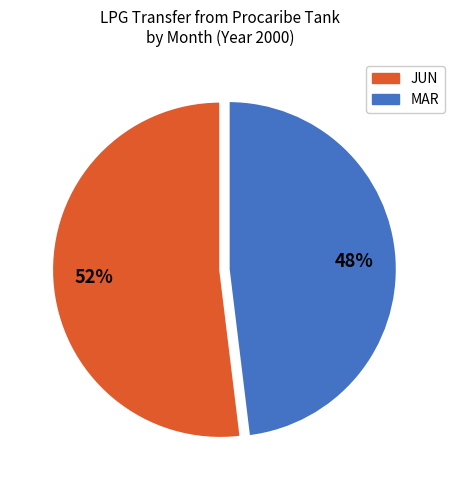

To the nearest percent, what is the difference between the largest and smallest slice percentages?

4%